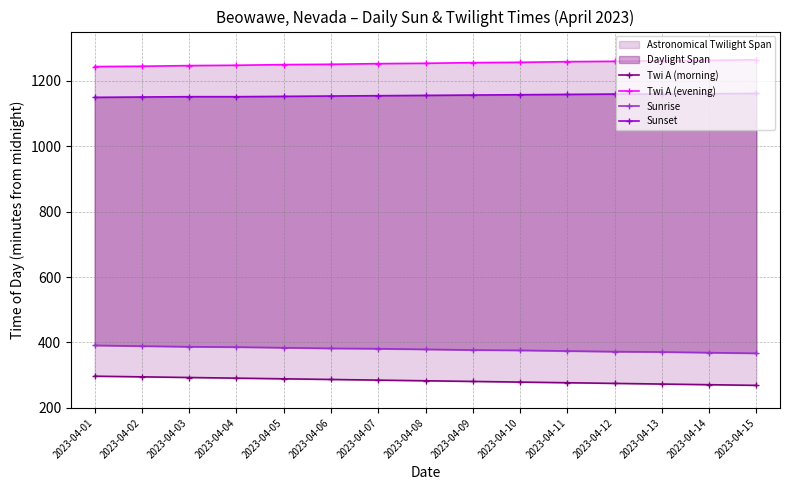

Which series has the largest range (max minus min)?

Twi A (morning)